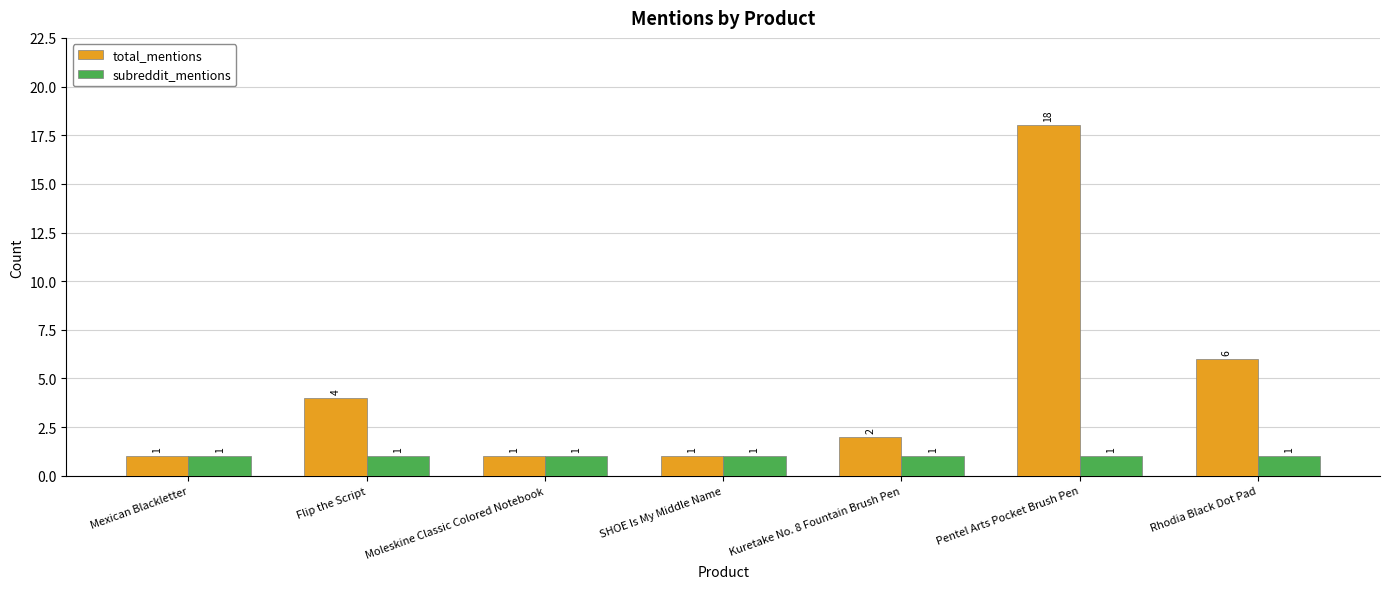

Which series has the widest spread of values?

total_mentions